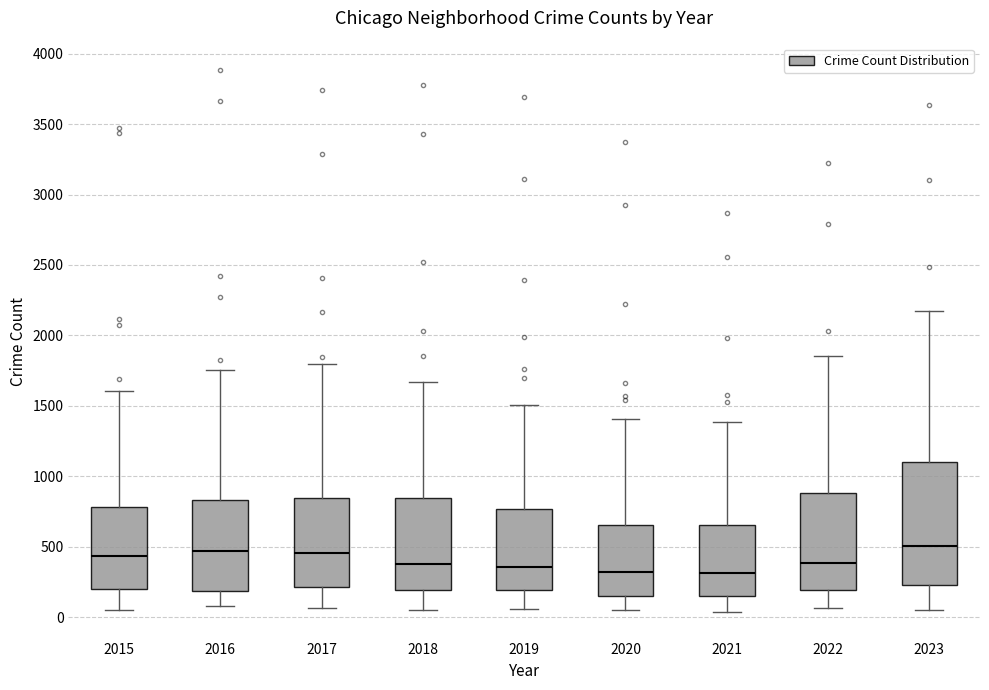

Where does the upper whisker of the box at x = 2016 end on the y-axis? The values are not printed on the chart, so give them approximately, as read against the axis.

1750